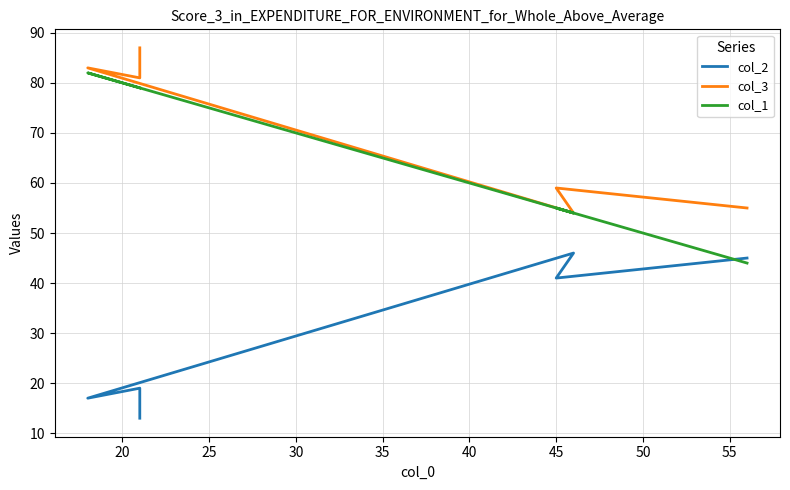

True or false: col_3 and col_2 intersect in this chart.

False